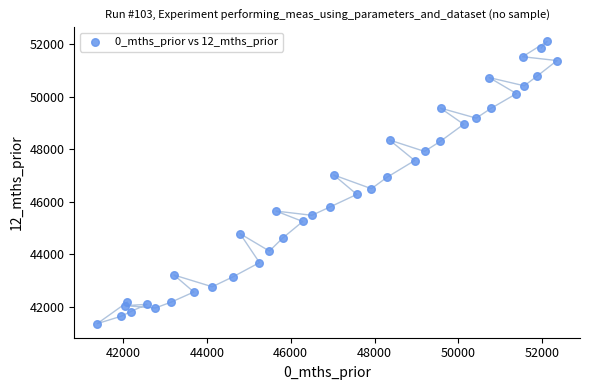

What is the range of Y values (max minus min)?

10744.3